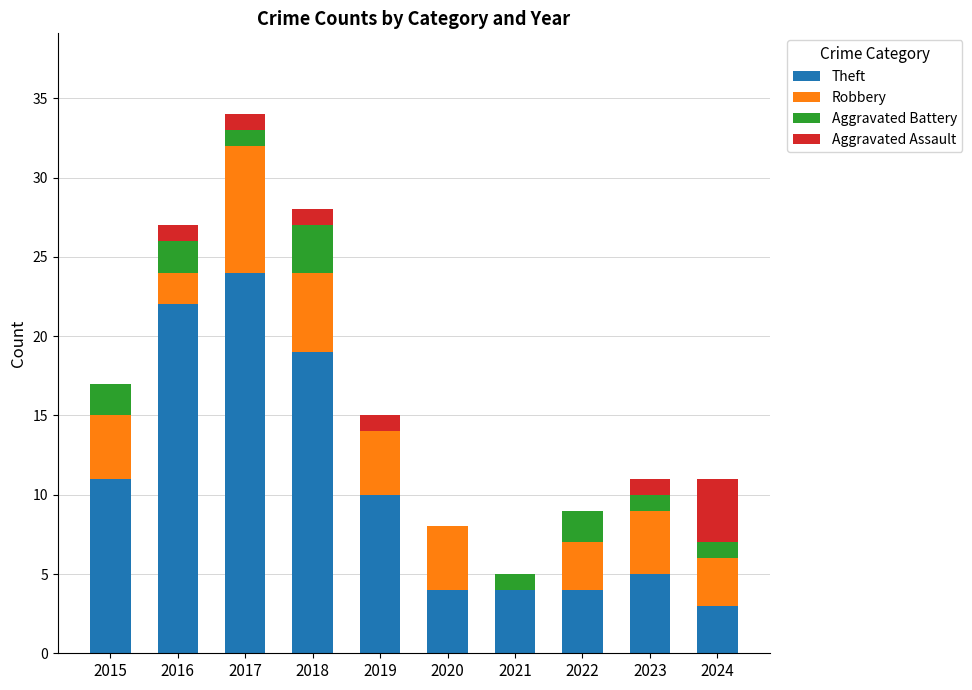

What is the highest value of the Theft series?

24